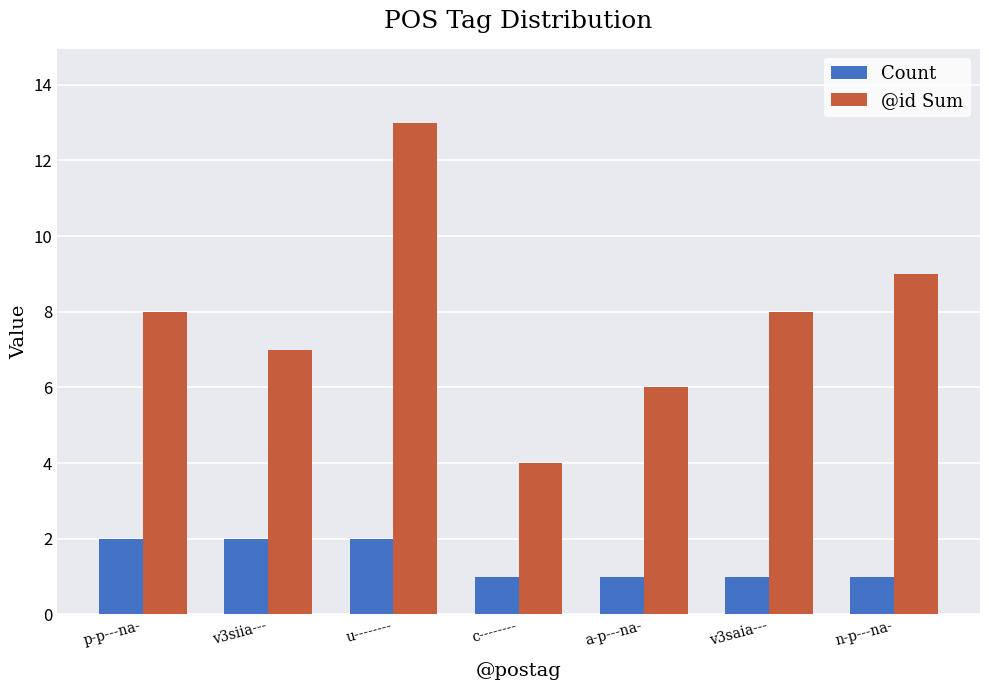

What is the spread (max minus min) of values at p-p---na-?

6